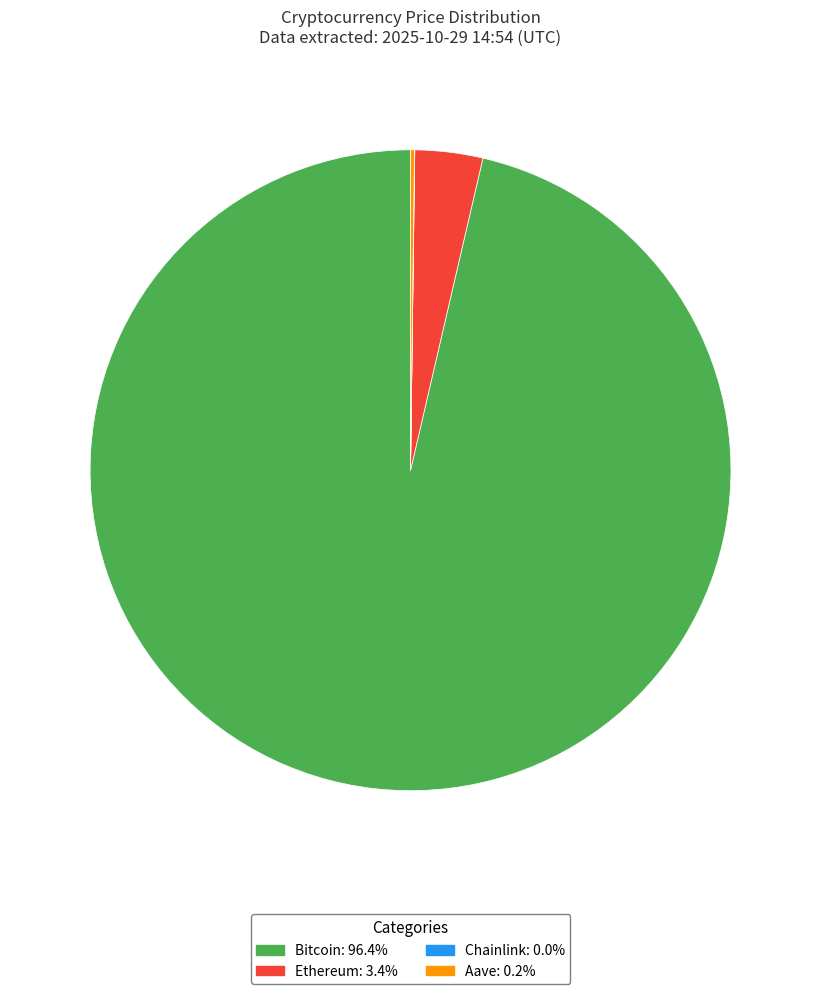

Which category accounts for the majority?

Bitcoin